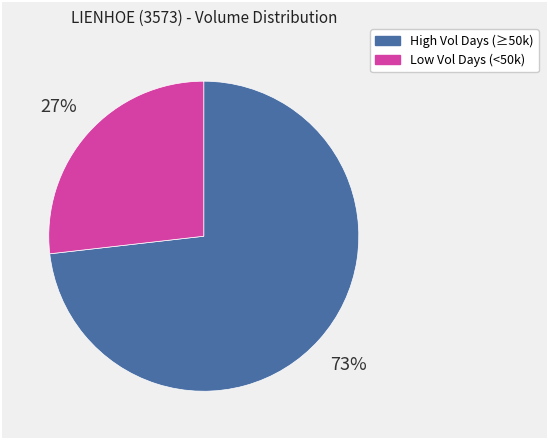

To the nearest percent, what is the average slice percentage?

50%